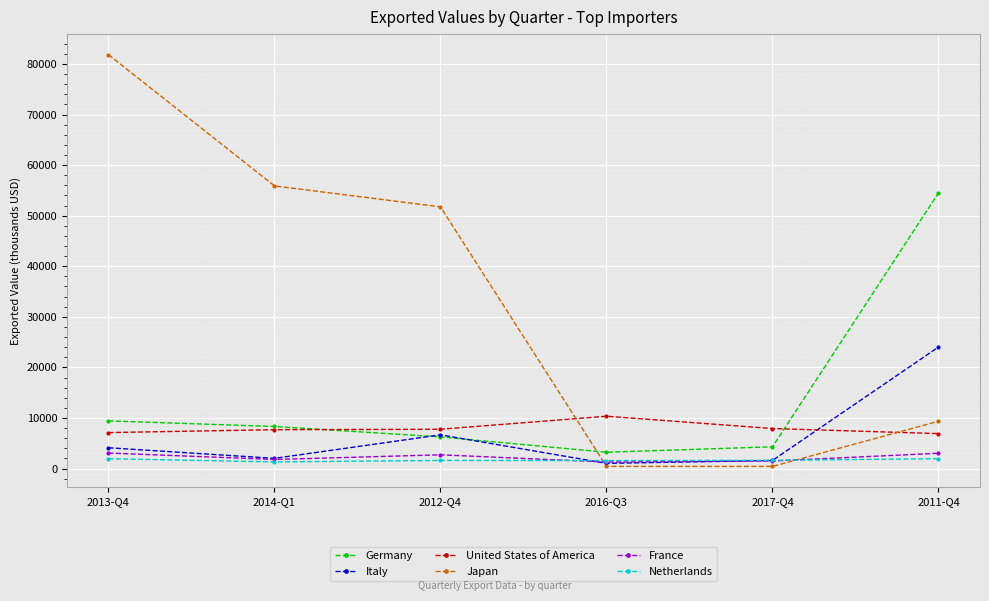

At which category does France reach its first local valley?

2014-Q1